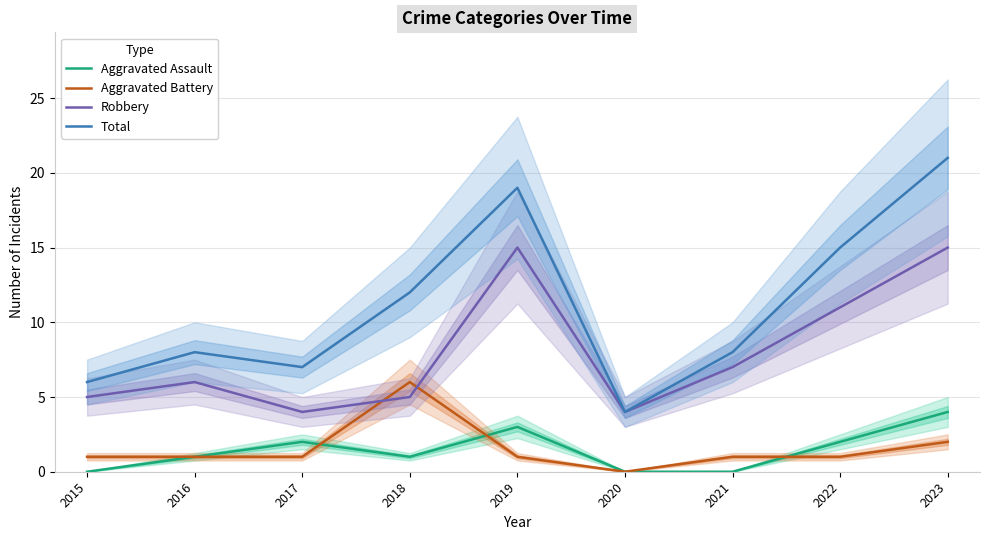

Which has a higher value, 2022 or 2015?

2022